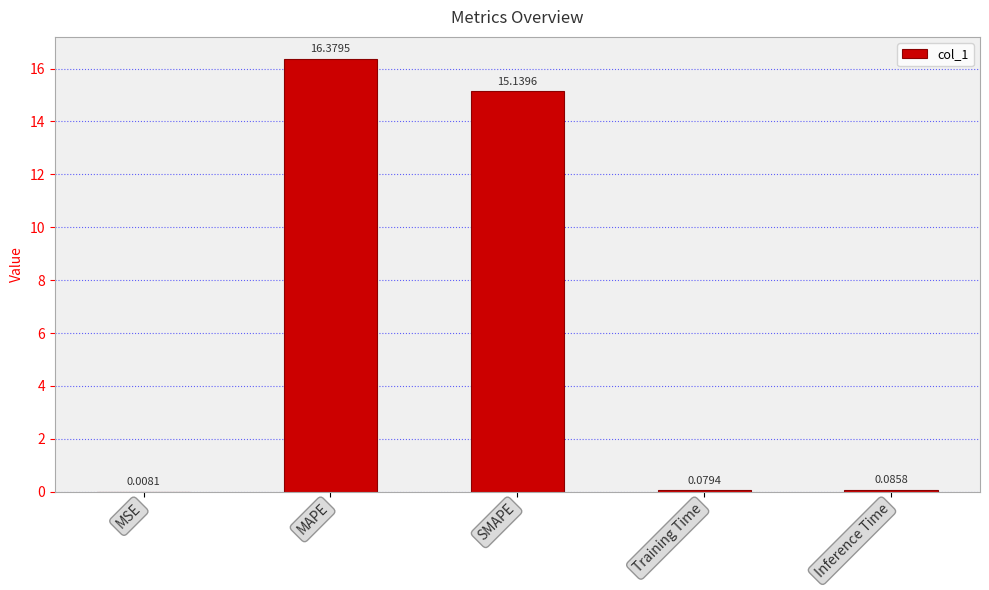

At which label is the value closest to 8?

SMAPE